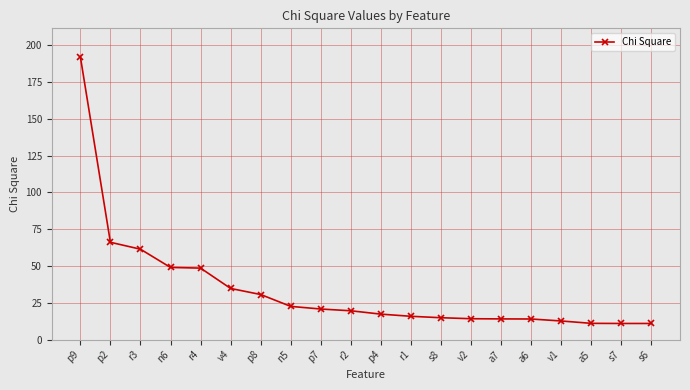

Is it true that the value at p9 is 192.3?

True